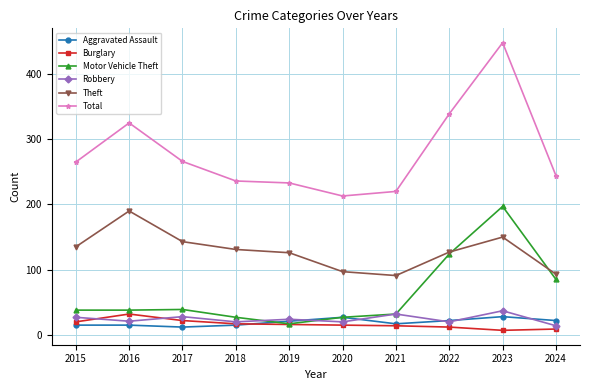

How many values in the Total series are below 265?

5